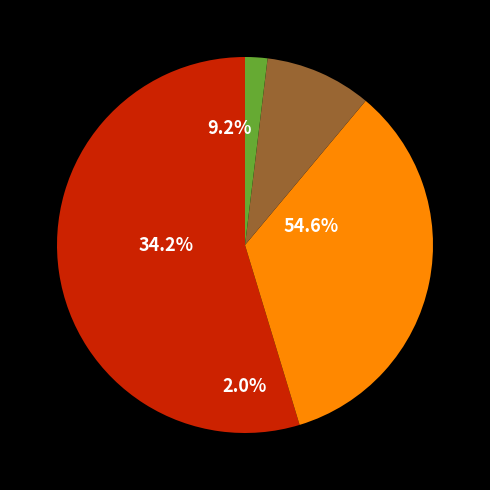

To the nearest percent, what is the combined percentage of 2020-03-31 and 2020-04-02?

66%